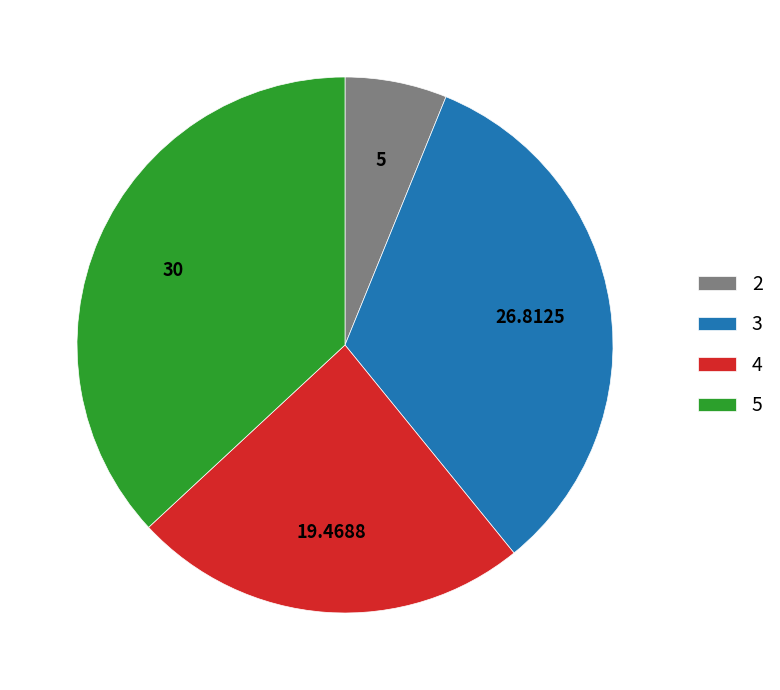

How many segments does this pie chart have?

4